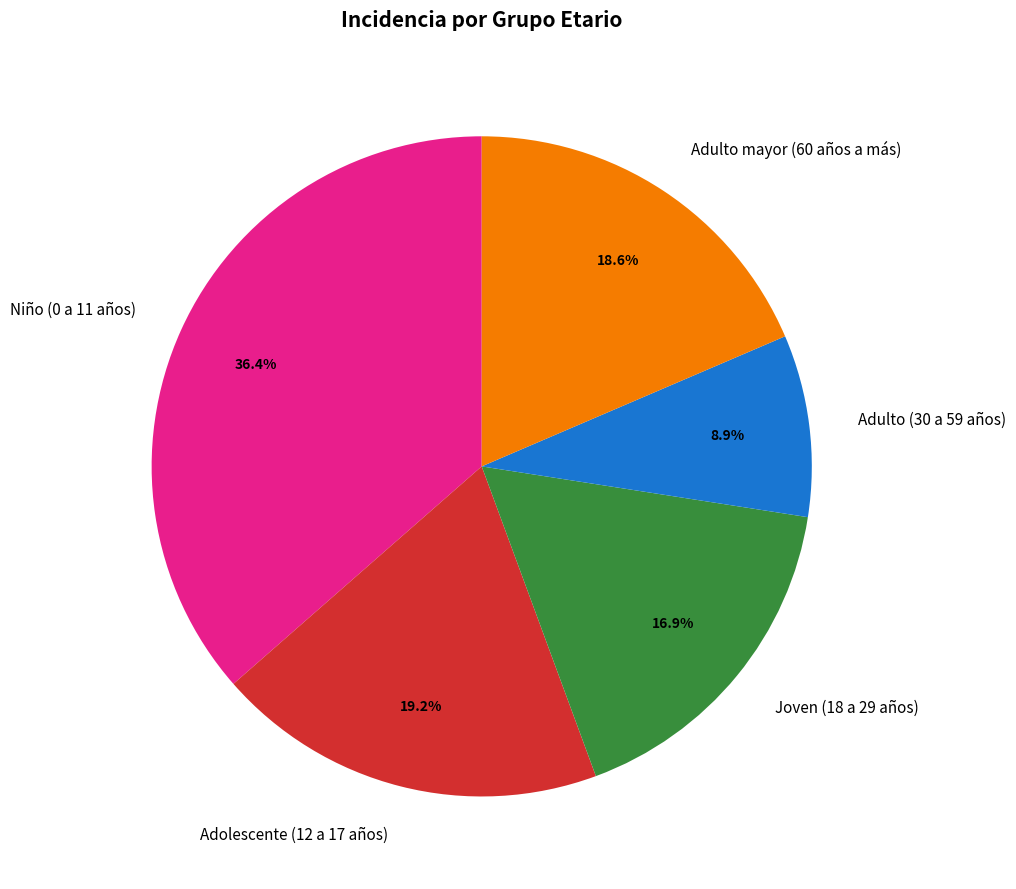

Is it true that Joven (18 a 29 años) is 22% of the pie?

False